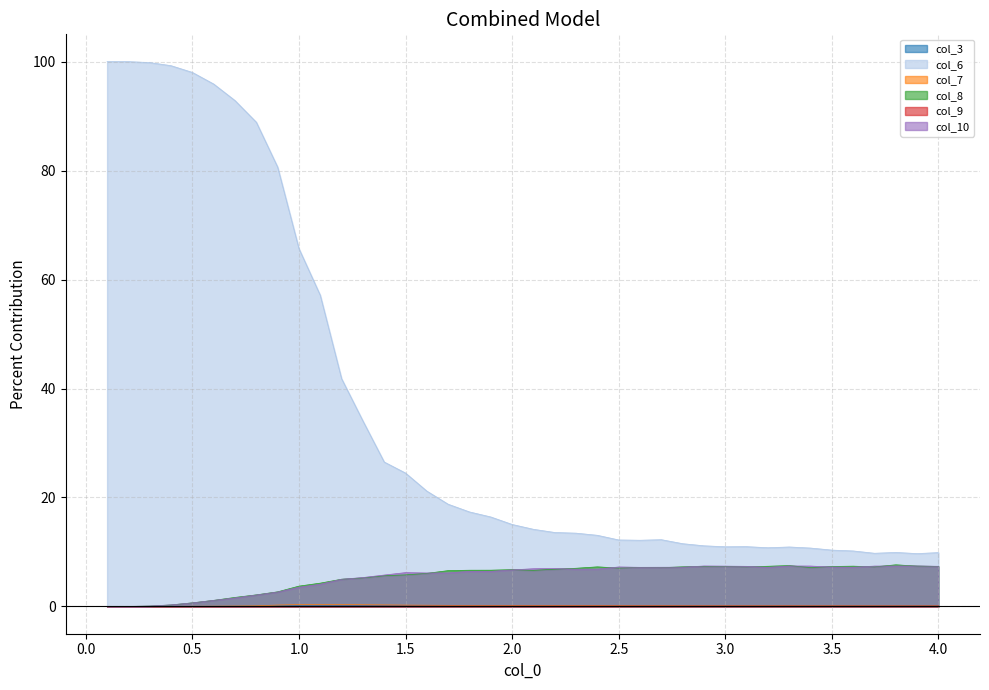

How many categories are shown in the chart?

40